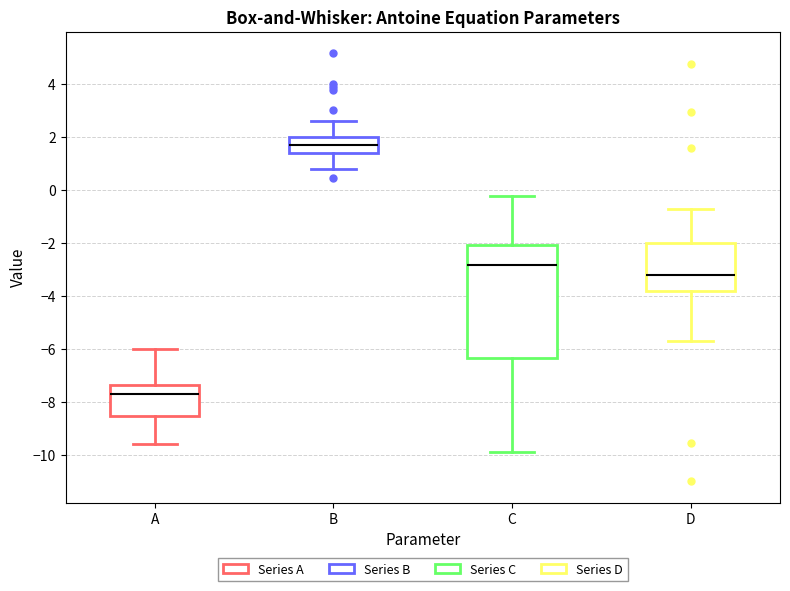

Reading left to right, read every box against the y-axis: the position of its median line, the range the box covers, and the ends of its whiskers. The values are not printed on the chart, so give them approximately, as read against the axis.

A: median -7.8, box -8.6 to -7.4, whiskers -9.6 to -6.0
B: median 1.6, box 1.4 to 2.0, whiskers 0.8 to 2.6
C: median -2.8, box -6.4 to -2.0, whiskers -10.0 to -0.2
D: median -3.2, box -3.8 to -2.0, whiskers -5.8 to -0.8